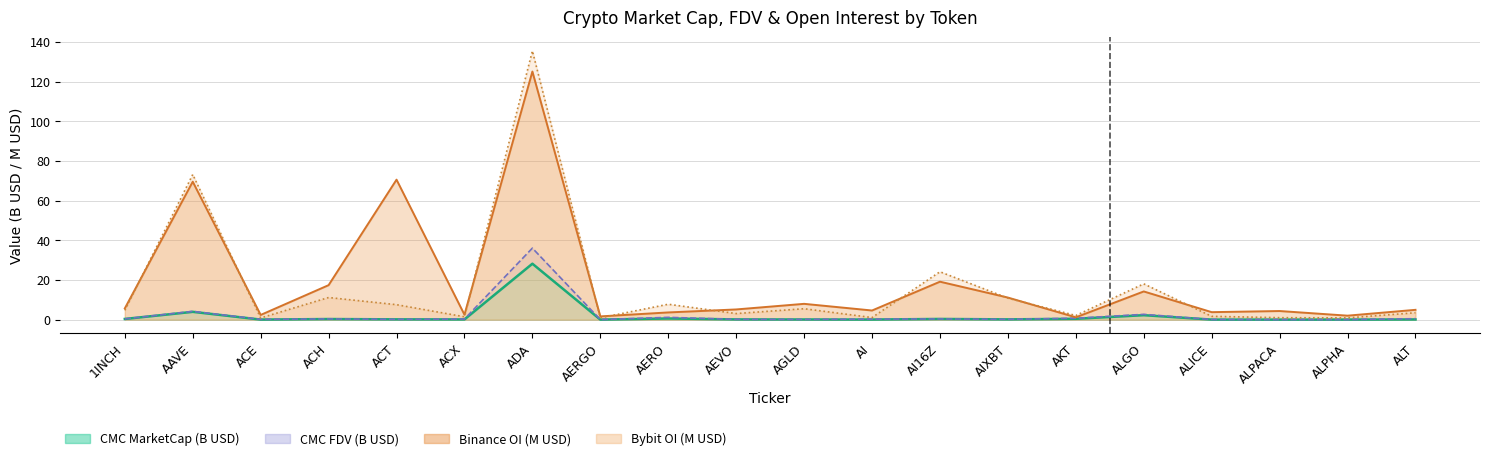

True or false: CMC_FDV has a value of 0.1 at AGLD.

False